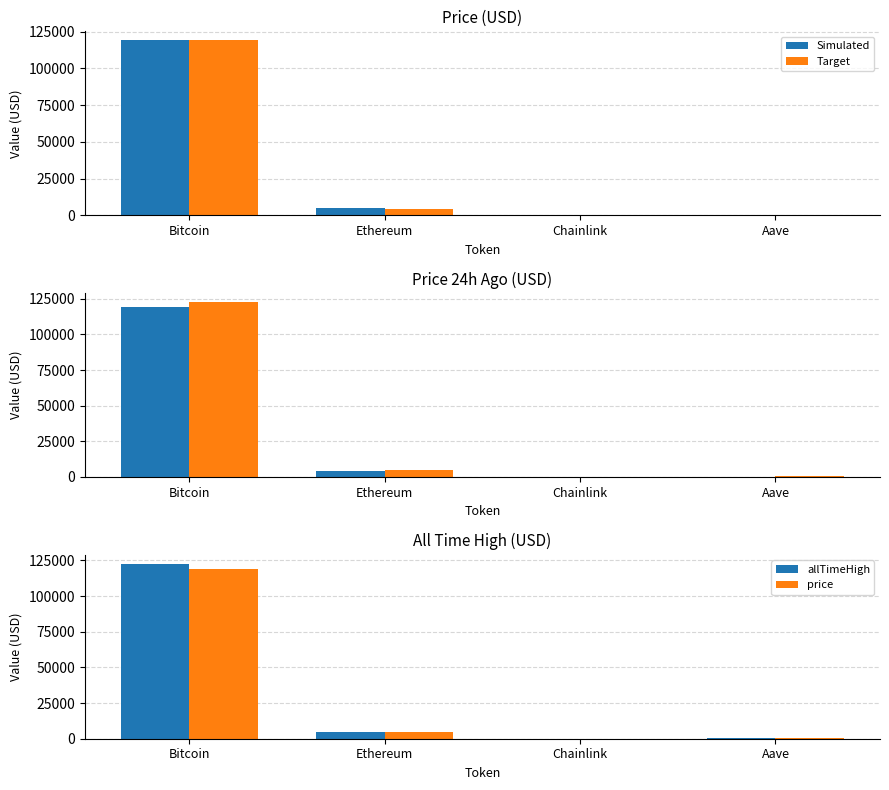

Rank the series by their maximum value, from lowest to highest.

price24hAgo, price, allTimeHigh